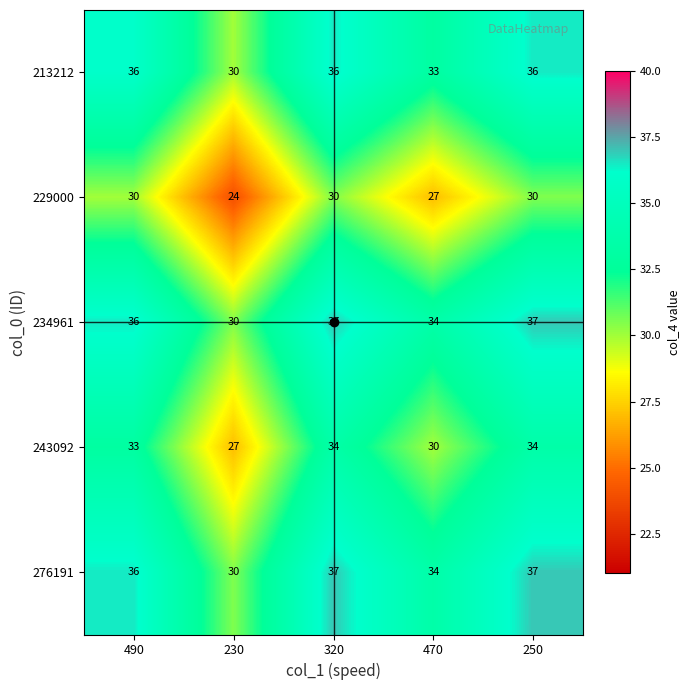

What is the maximum value shown in the chart?

37